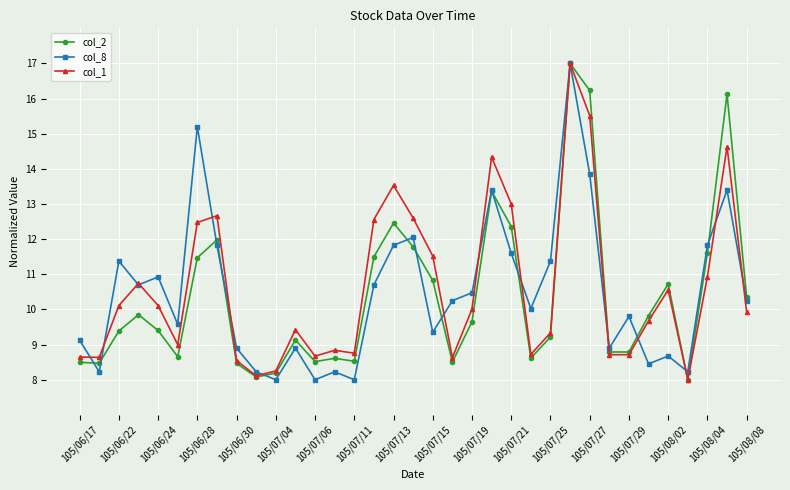

What is the value of the col_2 point at the 7th from the left?

11.5